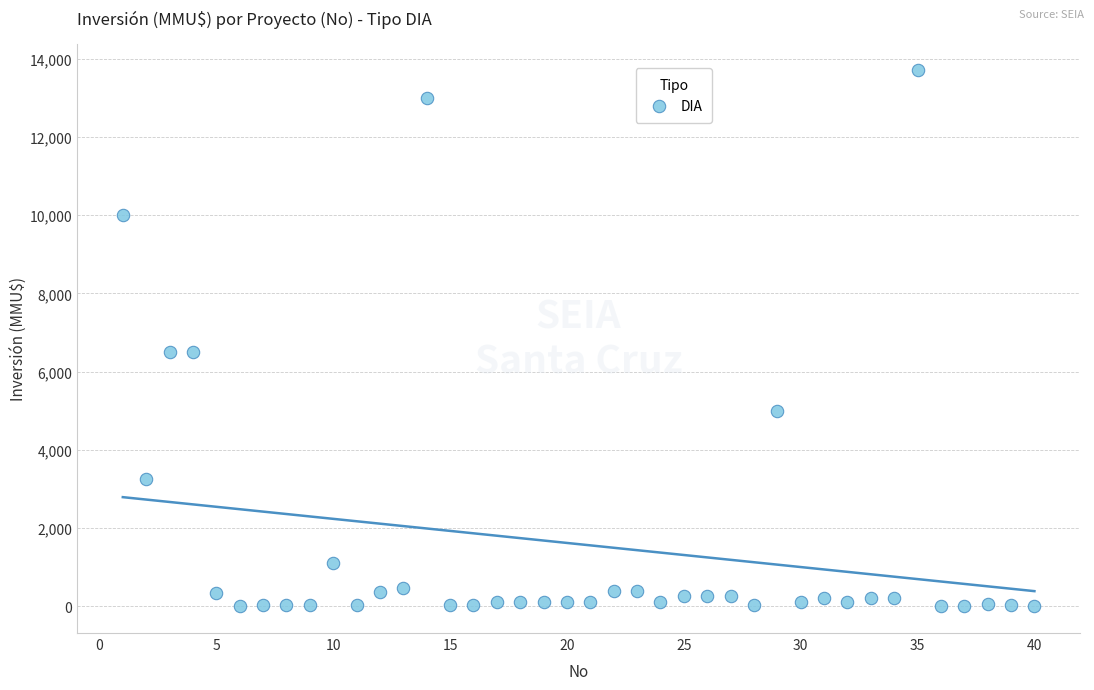

What is the range of Y values (max minus min)?

13700